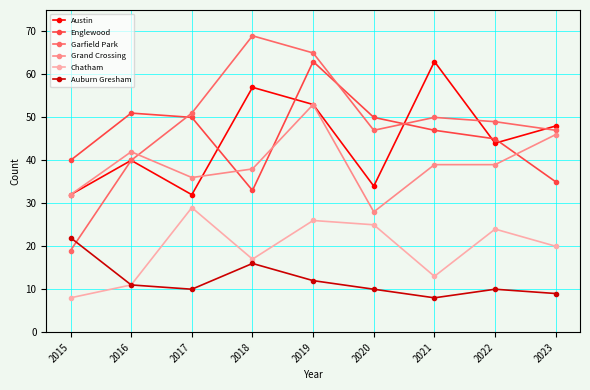

In Garfield Park, how many points are lower than both neighbors (excluding endpoints)?

1